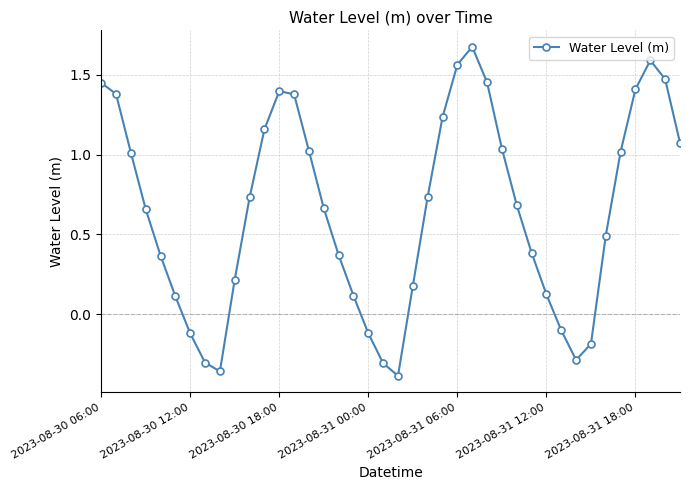

How many points are higher than both their immediate neighbors (excluding endpoints)?

3